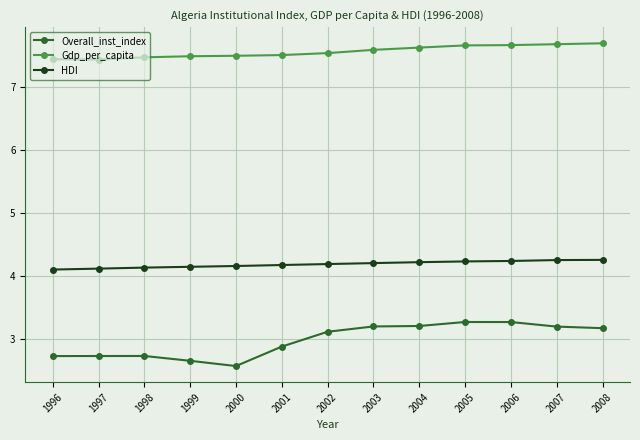

True or false: Overall_inst_index and Gdp_per_capita cross at least once.

False